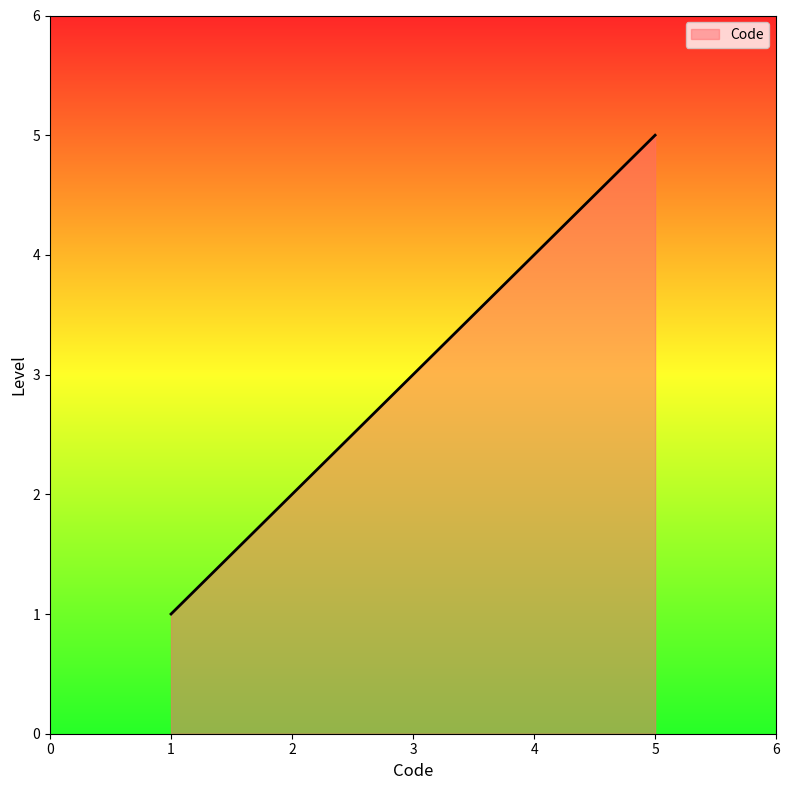

What is the greatest value displayed?

5.0